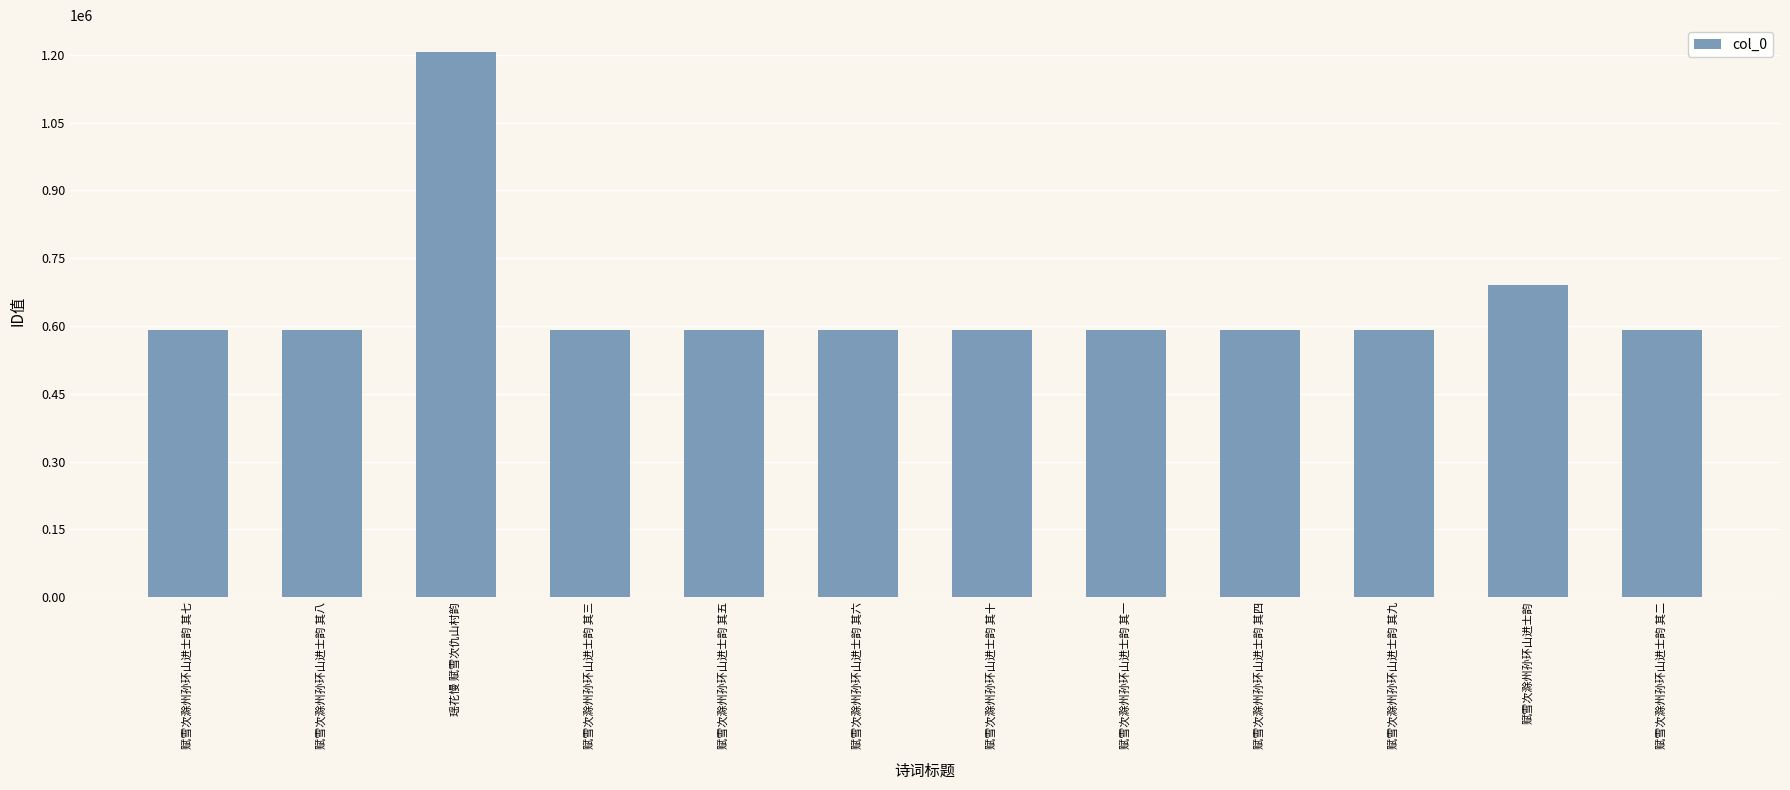

How many distinct data groups are displayed?

1